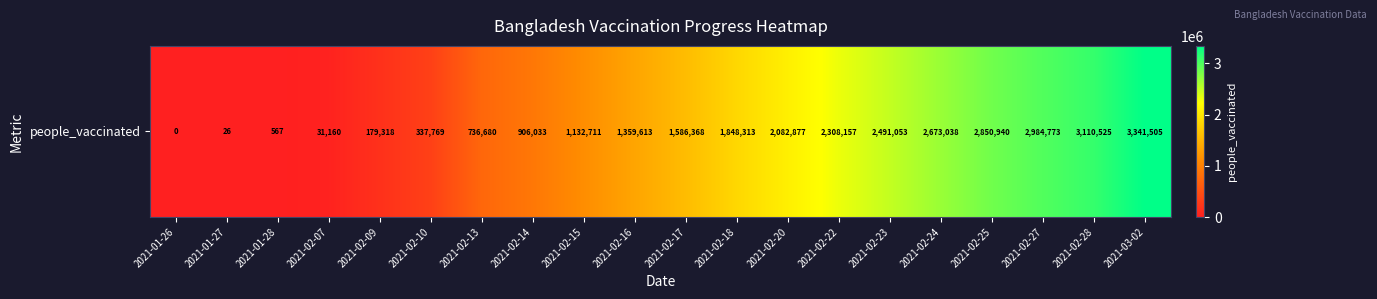

The value at 2021-02-25 is 2850940. True or false?

True